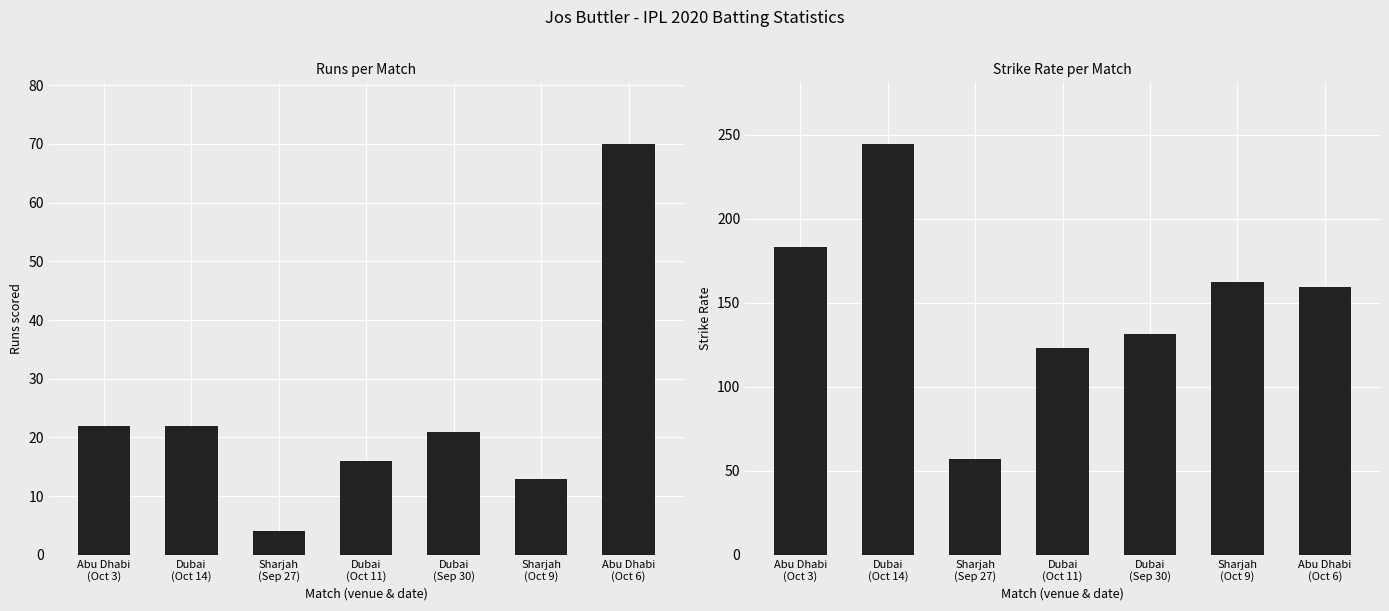

What is the value of the strikeRate bar at the 6th from the left?

162.5